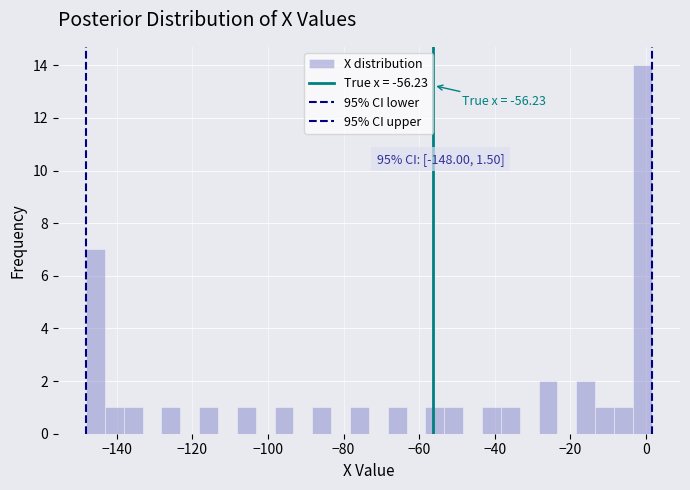

Read against the x-axis, roughly where is the centre of the tallest bar?

0